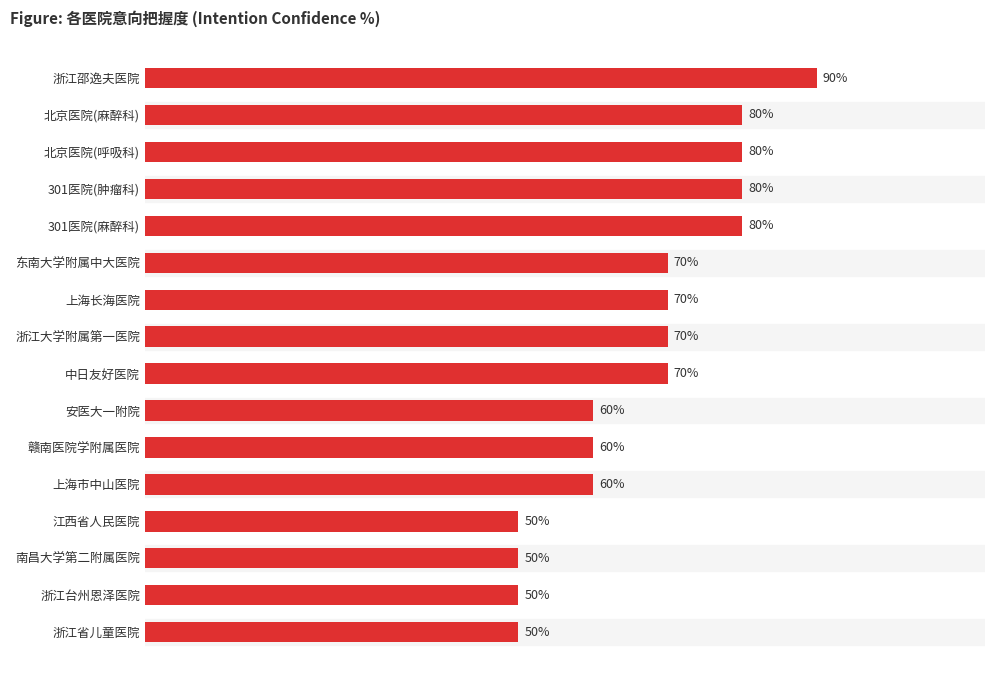

At which category does the chart reach its peak across all series?

浙江邵逸夫医院